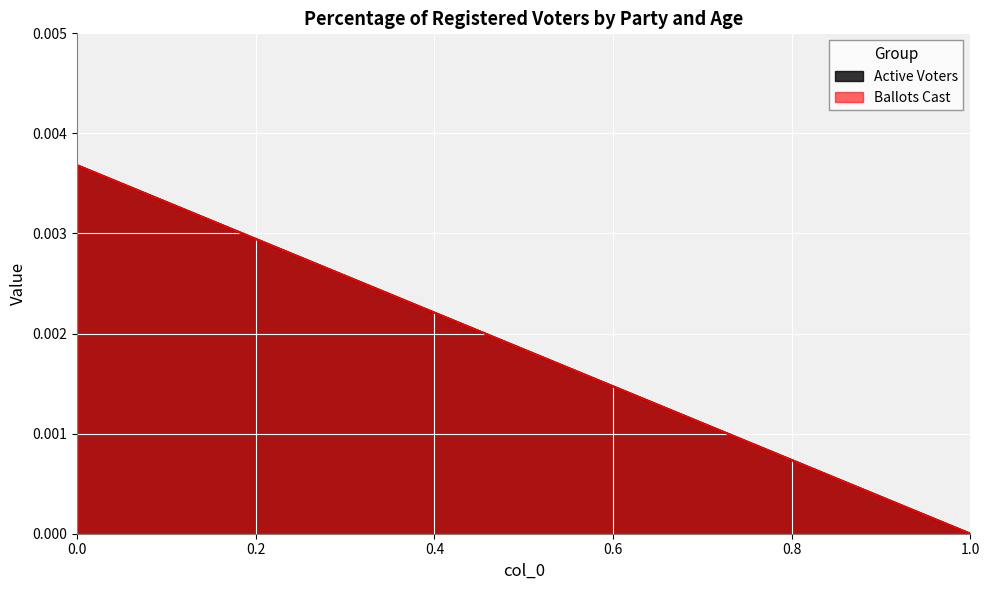

At how many categories does at least one series exceed 0?

1